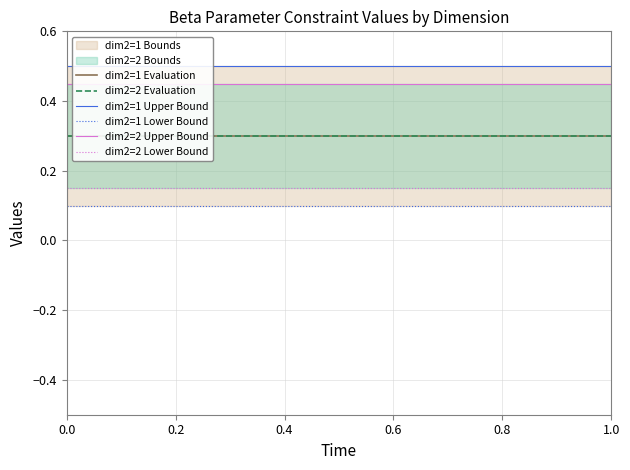

Is it true that dim2=2 Evaluation equals 0.4 at 0.6?

False